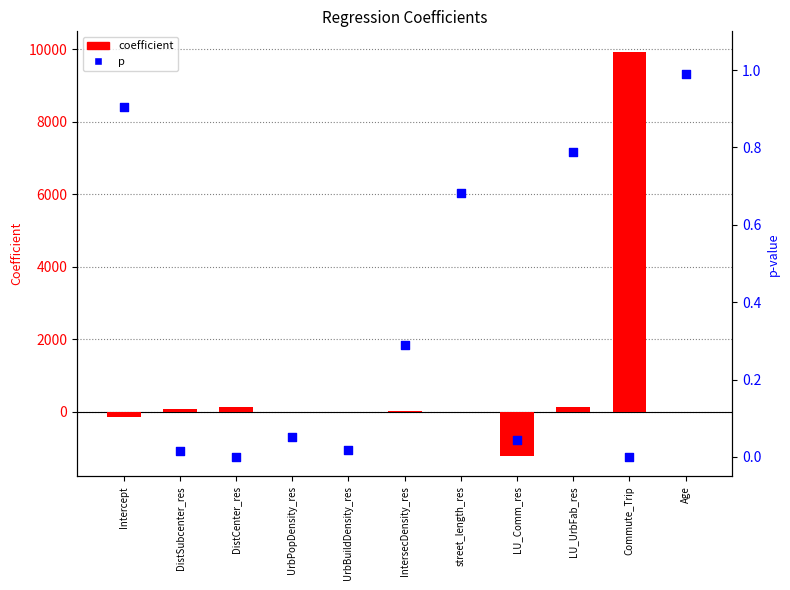

Is the value of p at LU_Comm_res greater than the value of coefficient at Commute_Trip?

No